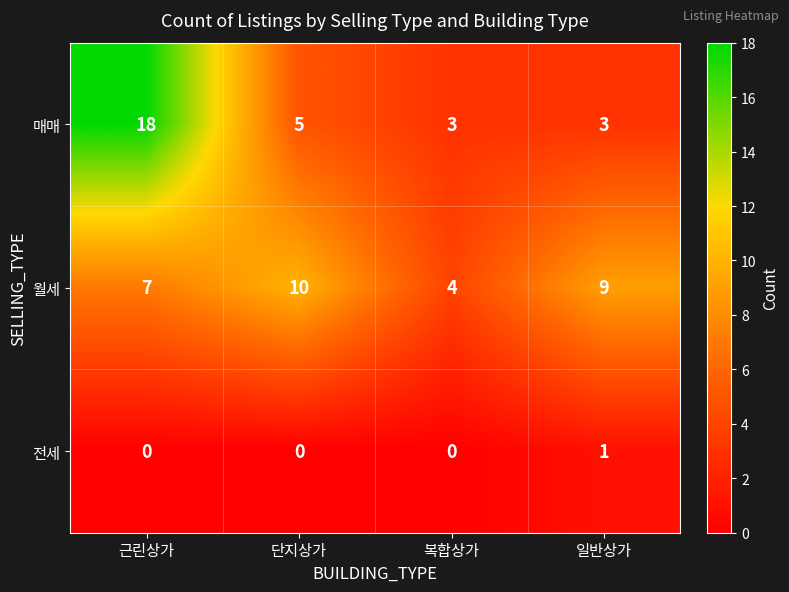

Which series changed the most between 근린상가 and 단지상가?

매매